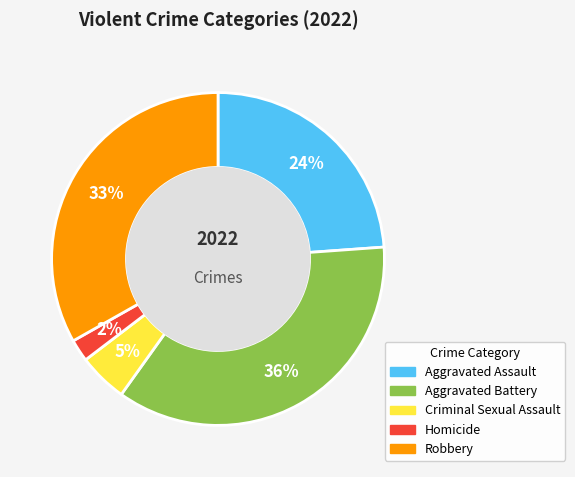

Which has a higher value, Robbery or Aggravated Assault?

Robbery